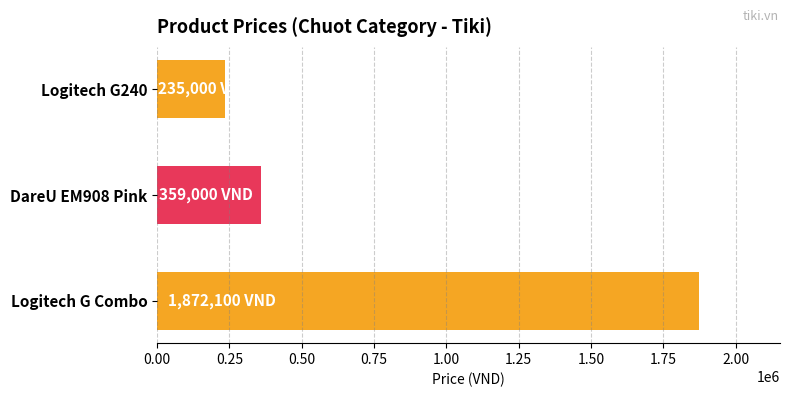

Are the bars grouped side by side (vs. stacked)?

No